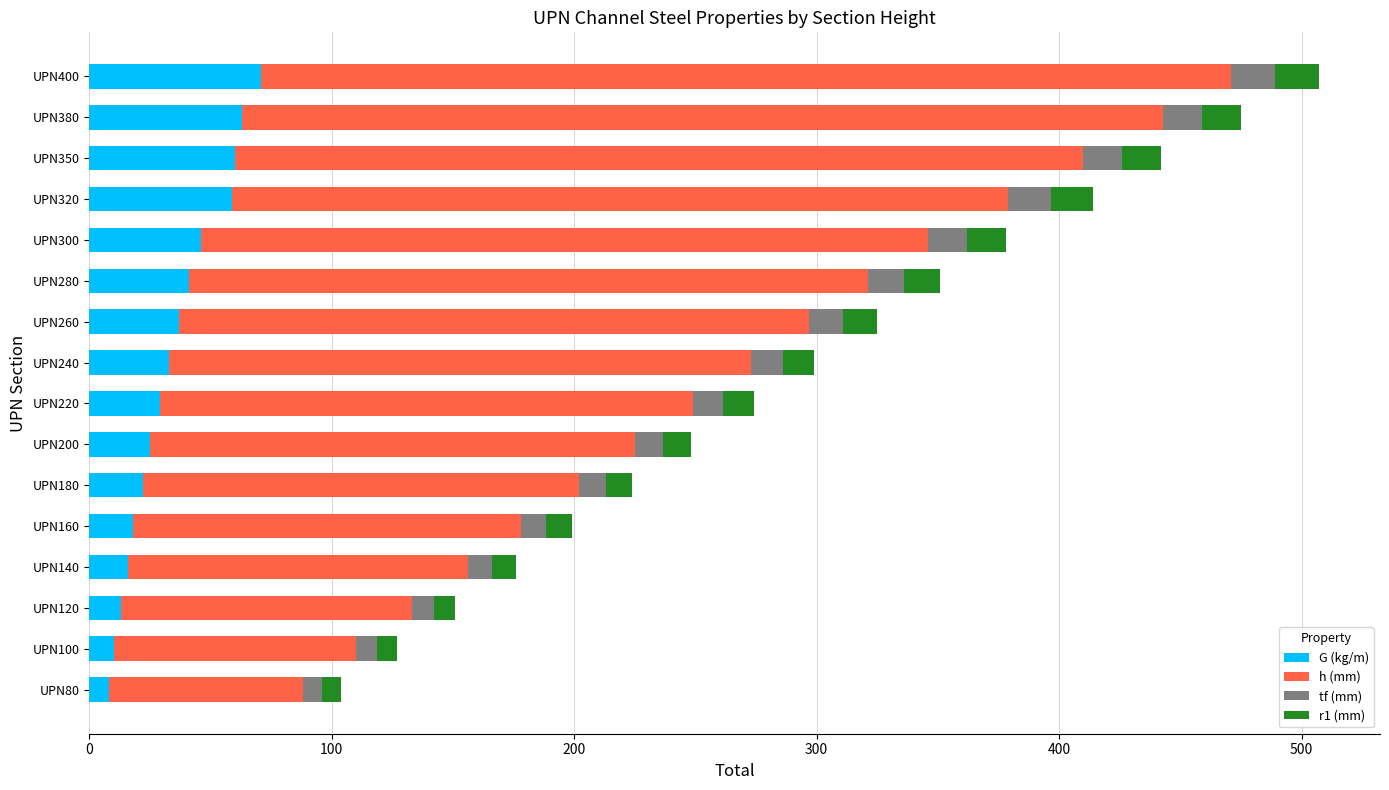

What is the difference between the maximum and minimum values in the G (kg/m) series?

63.0